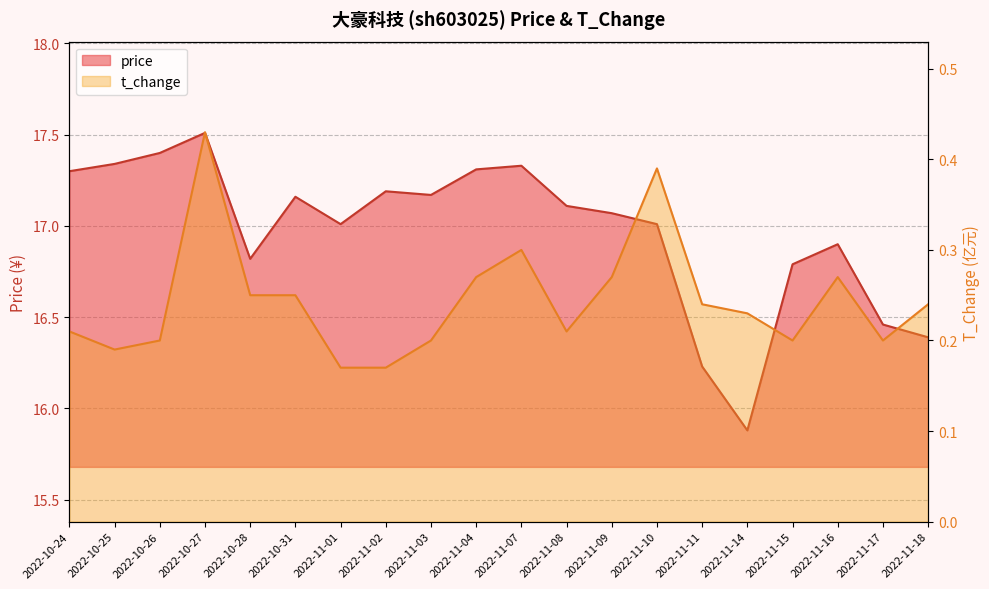

Which series has the largest total across all categories?

price